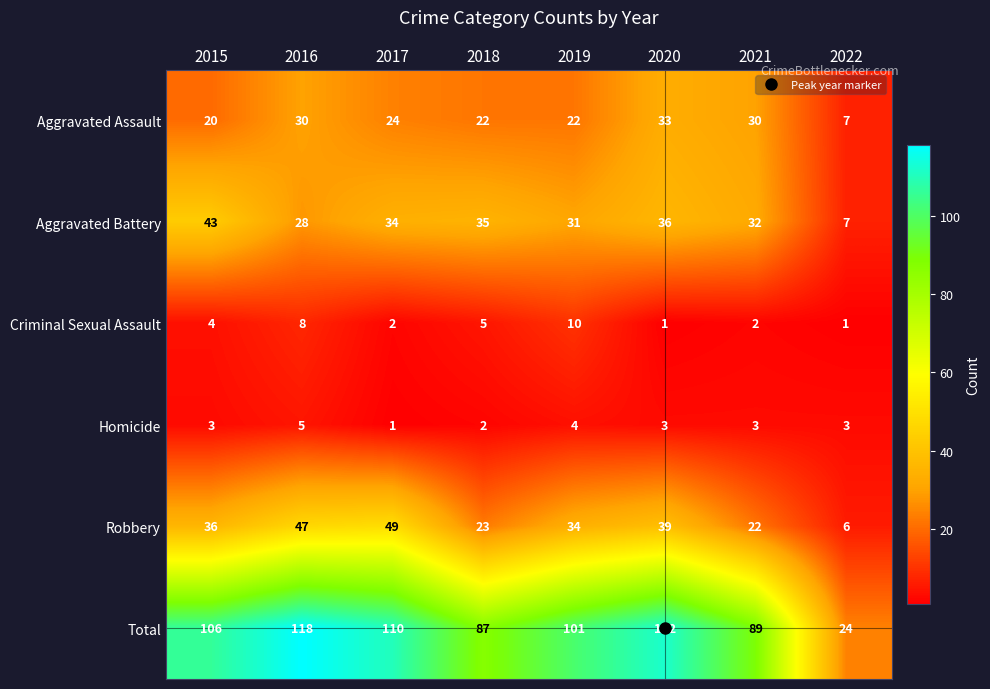

What is the average value of the Homicide series?

3